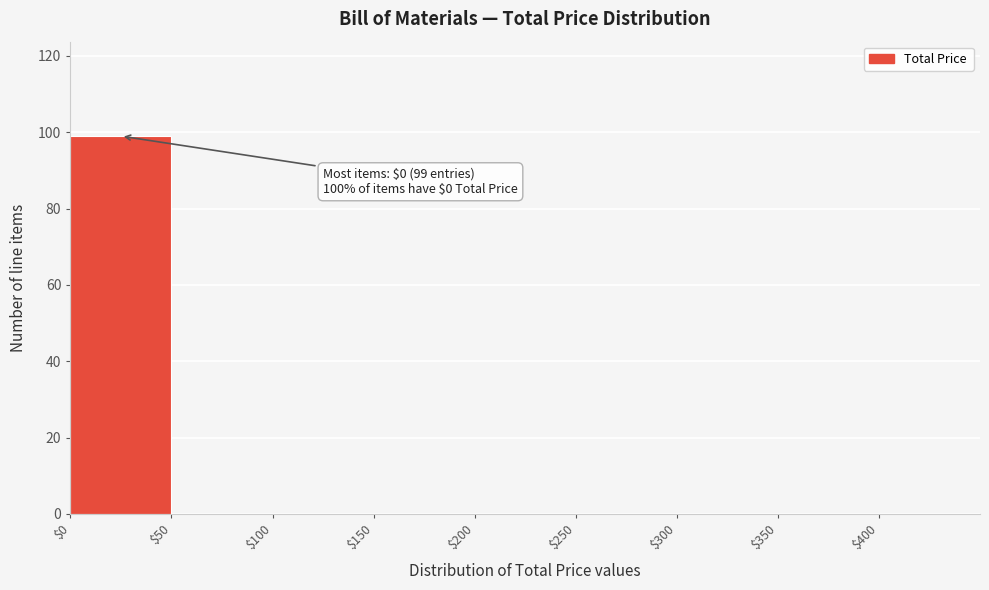

Which range on the x-axis has the tallest bar?

0 to 50